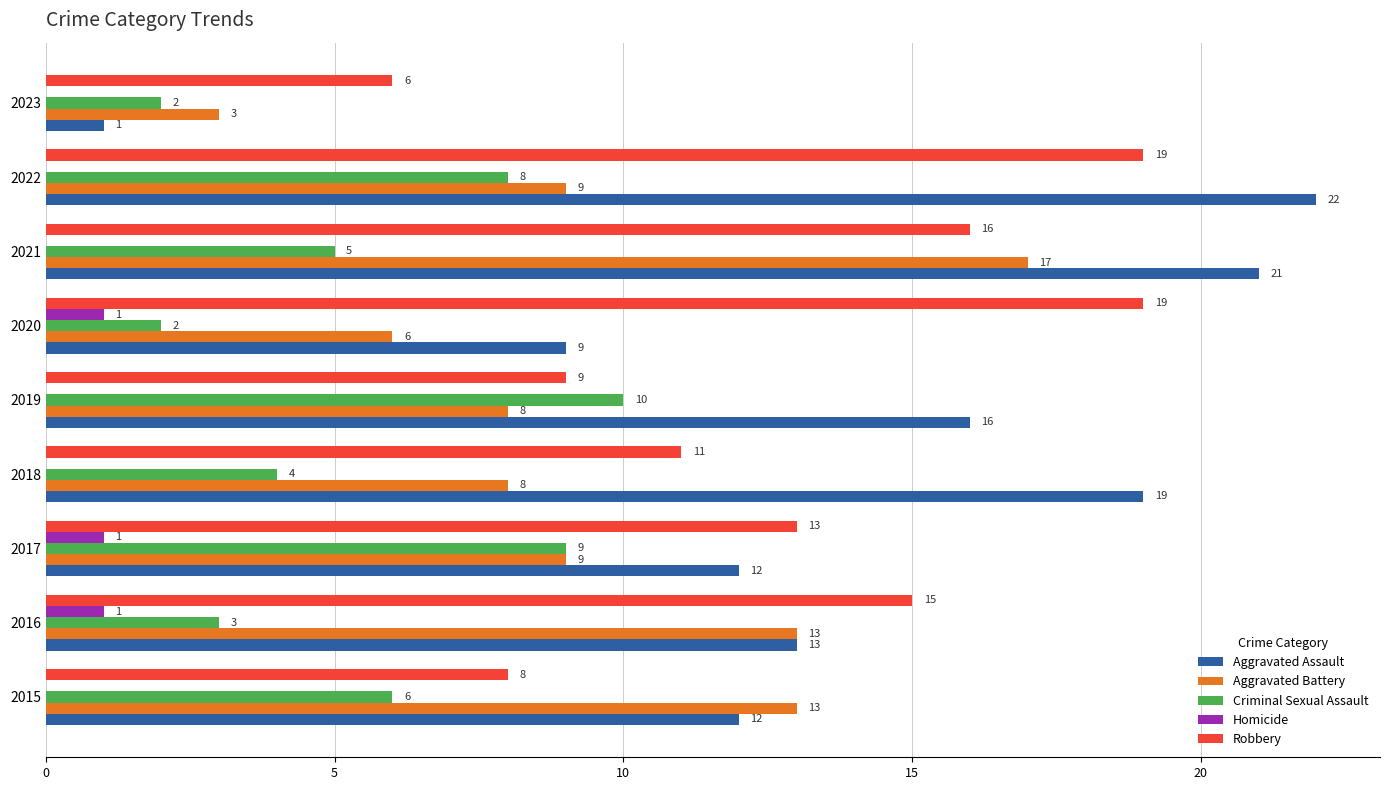

Read the Robbery value at 2017, to the nearest 10.

10